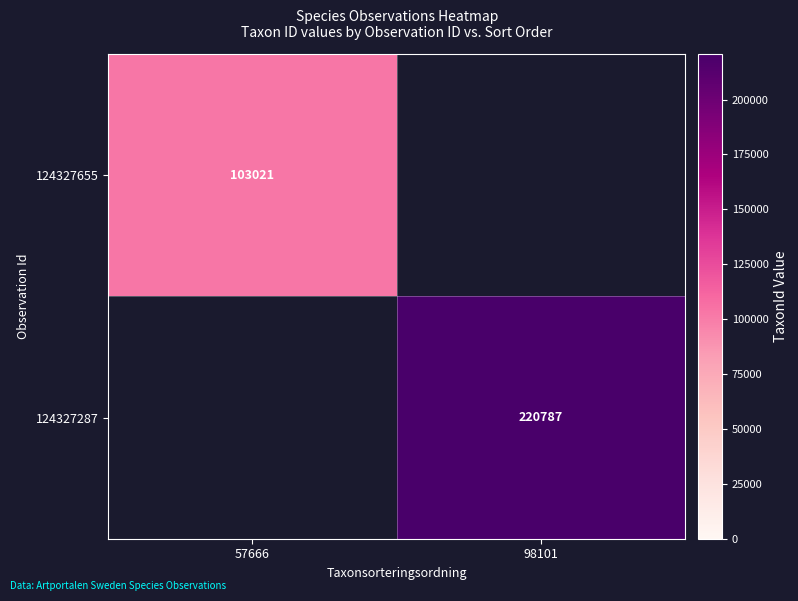

Is it true that 124327287 equals 220787 at 98101?

True